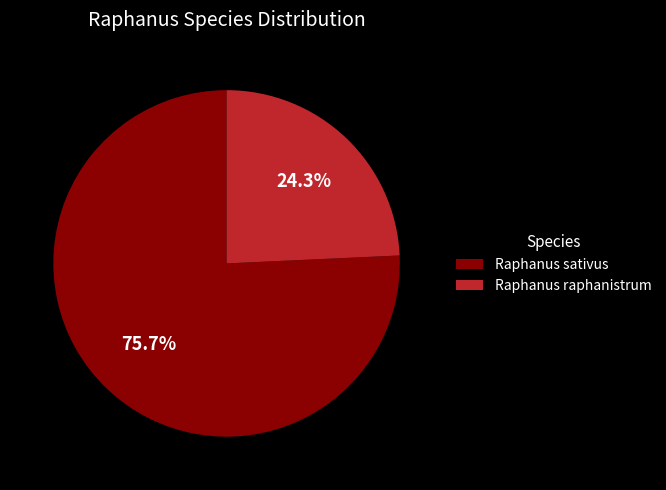

What is the smallest slice in the pie chart?

Raphanus raphanistrum